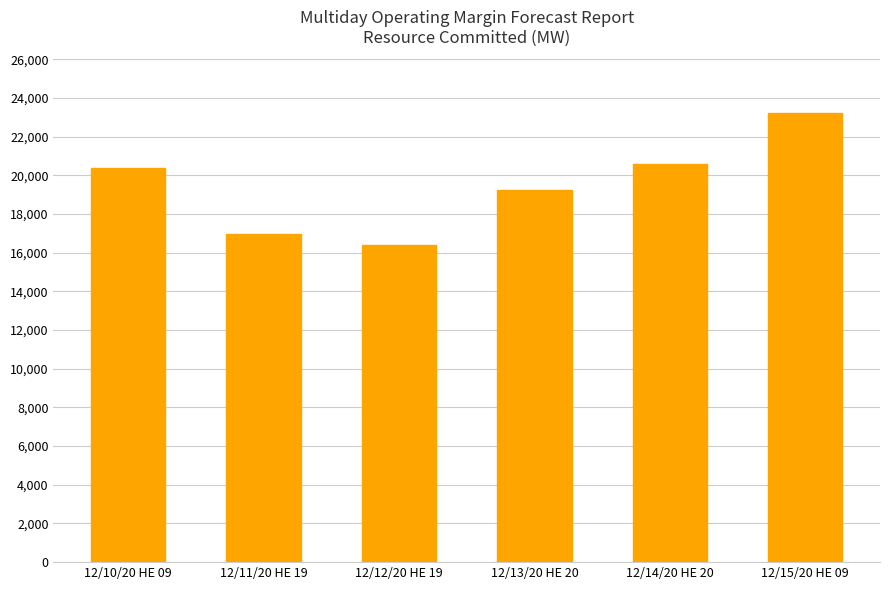

What is the smallest value displayed?

16390.2